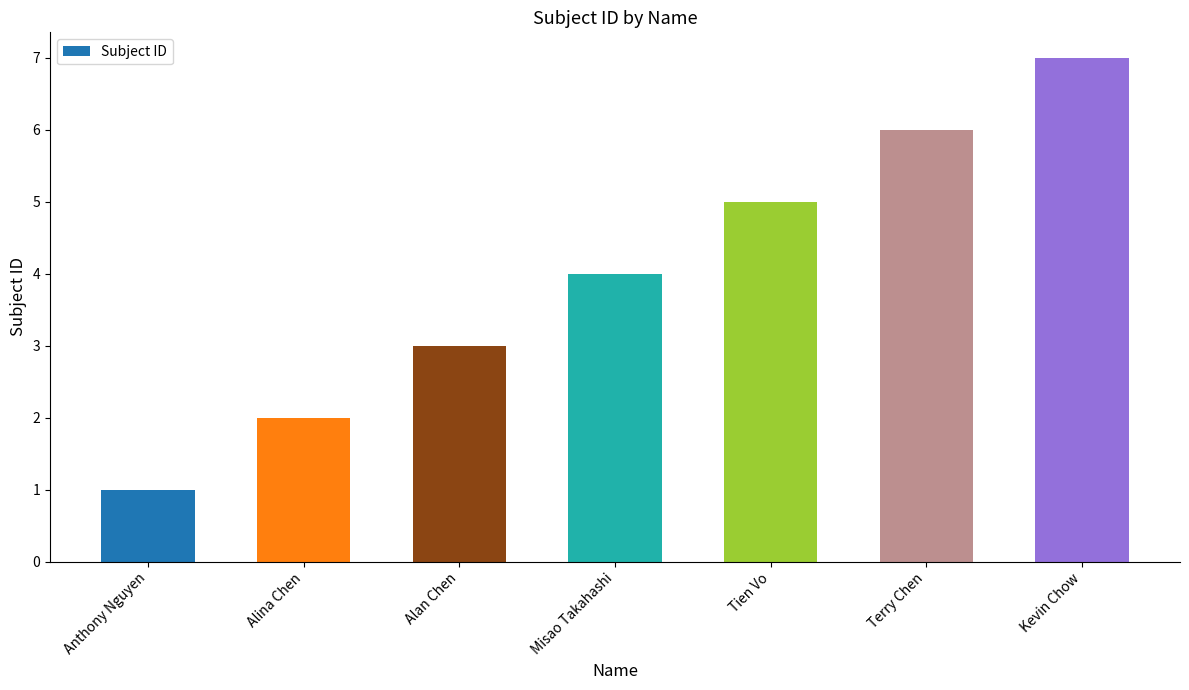

What is the change in value from Anthony Nguyen to Alan Chen?

+2